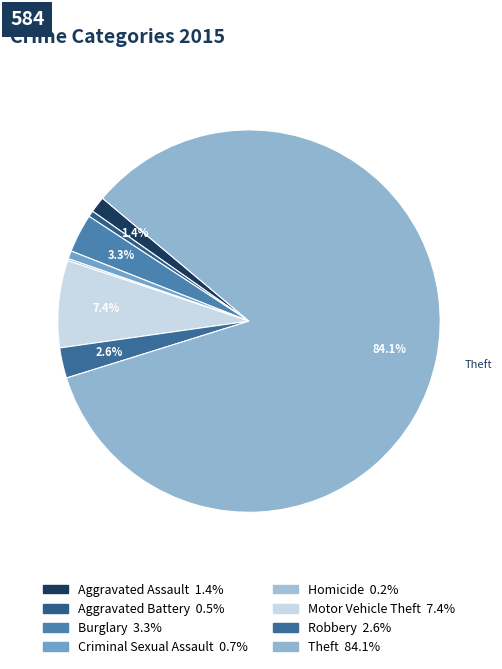

Between Robbery and Aggravated Assault, which is larger?

Robbery